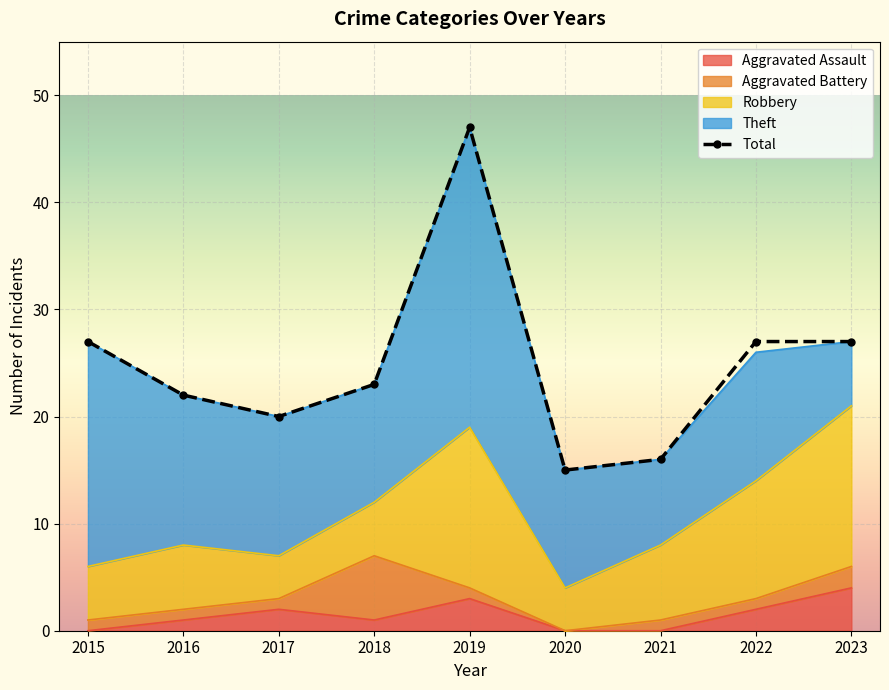

What is the total value across all series at 2023?

54